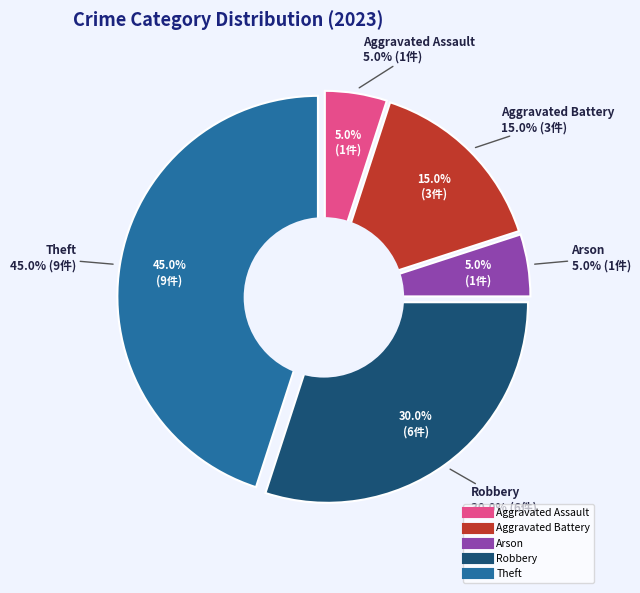

Does any single category account for the majority?

No